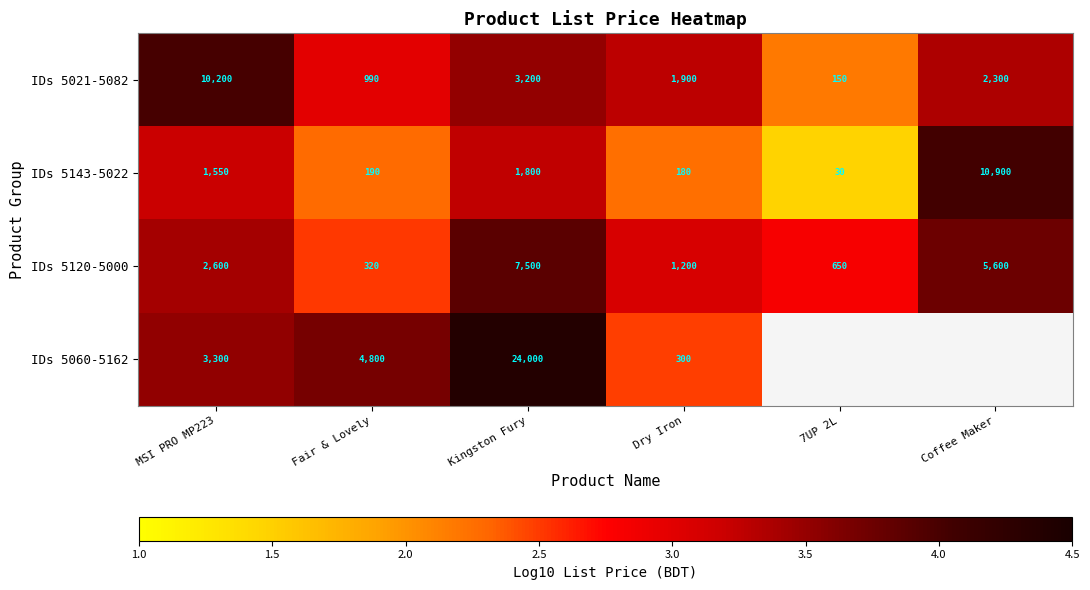

The IDs 5060-5162 series shows 4.2 at Dry Iron. True or false?

False